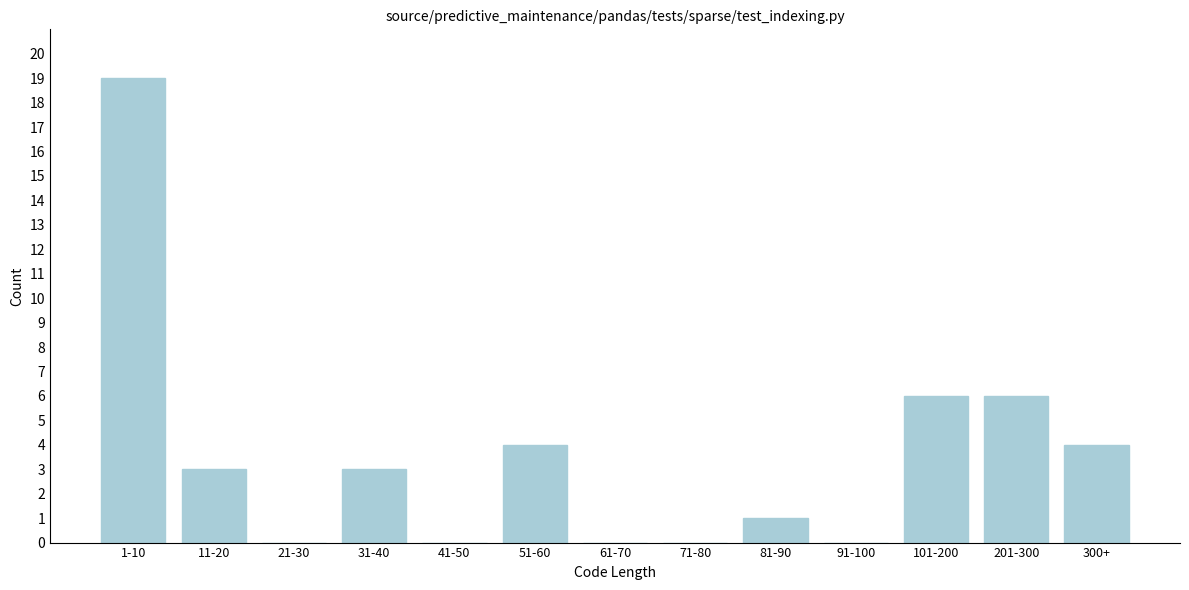

Reading left to right, transcribe all the data shown in this chart.

1-10=19	11-20=3	21-30=0	31-40=3	41-50=0	51-60=4	61-70=0	71-80=0	81-90=1	91-100=0	101-200=6	201-300=6	300+=4